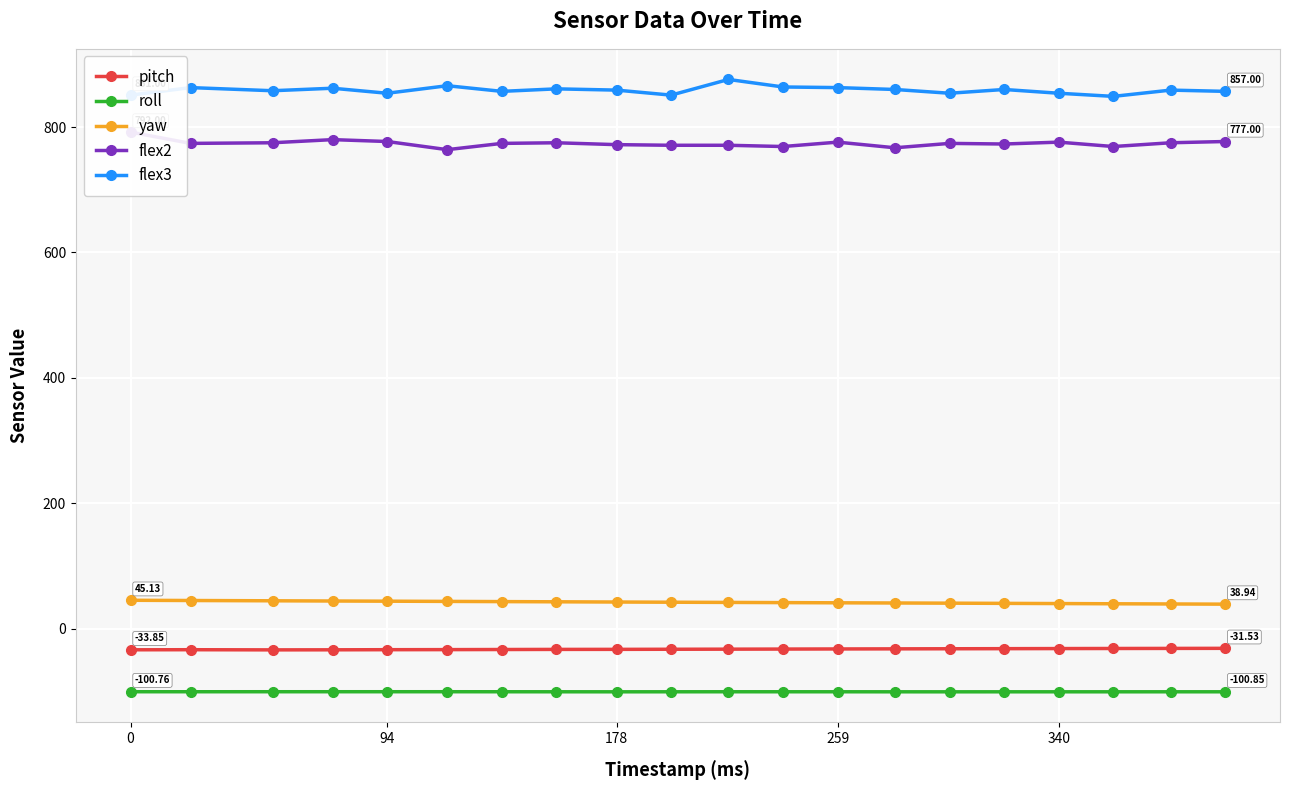

What position from the right is 0?

20